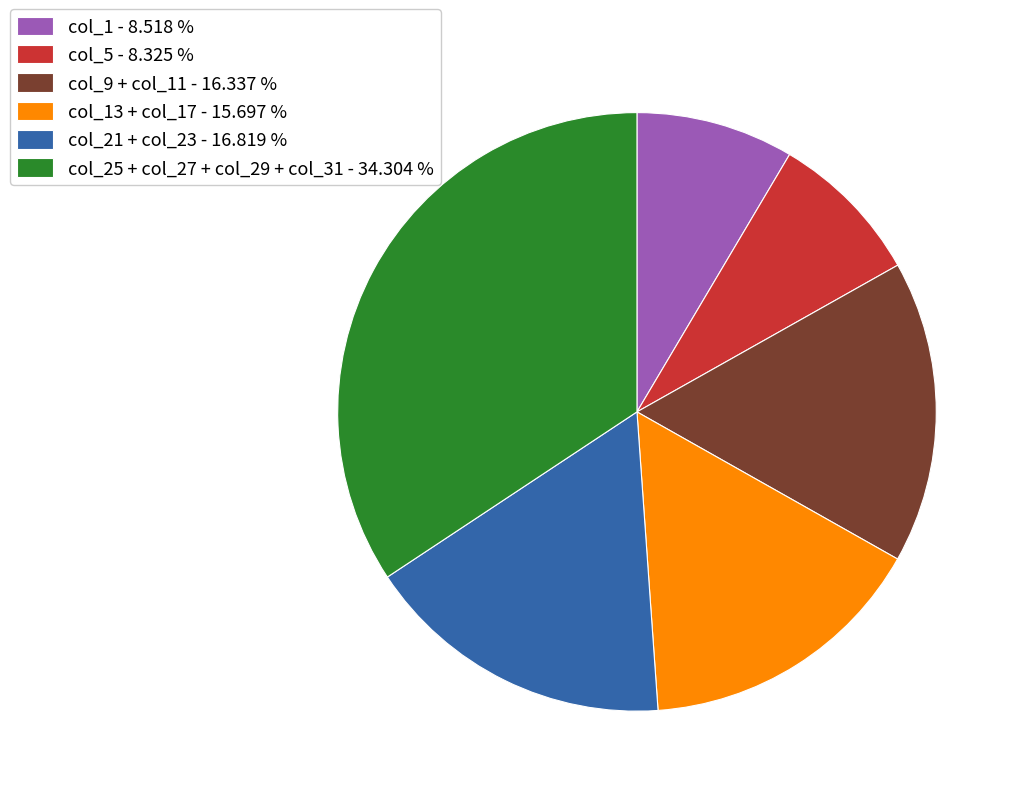

What is the ratio of the value at col_1 - 8.518 % to the value at col_9 + col_11 - 16.337 %?

0.5